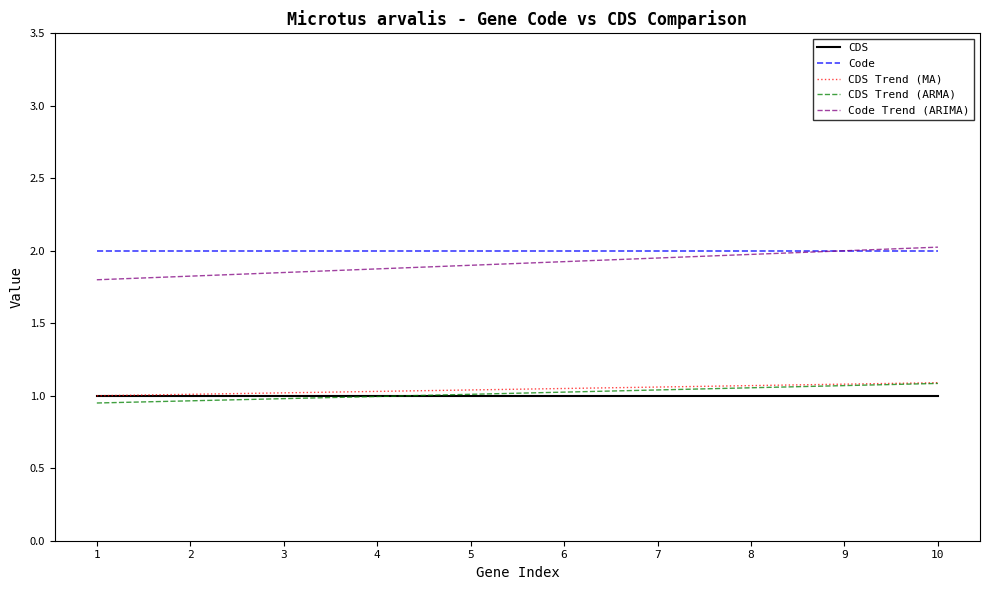

What are all the series names shown in the legend?

CDS, Code, CDS Trend (MA), CDS Trend (ARMA), Code Trend (ARIMA)